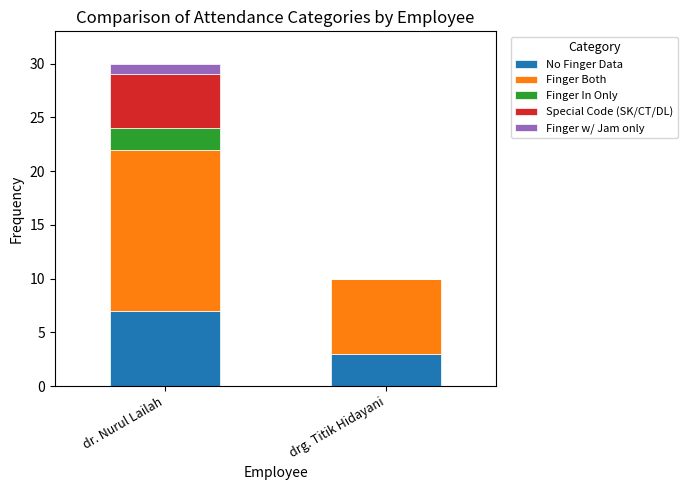

What is the total value across all series at drg. Titik Hidayani?

10